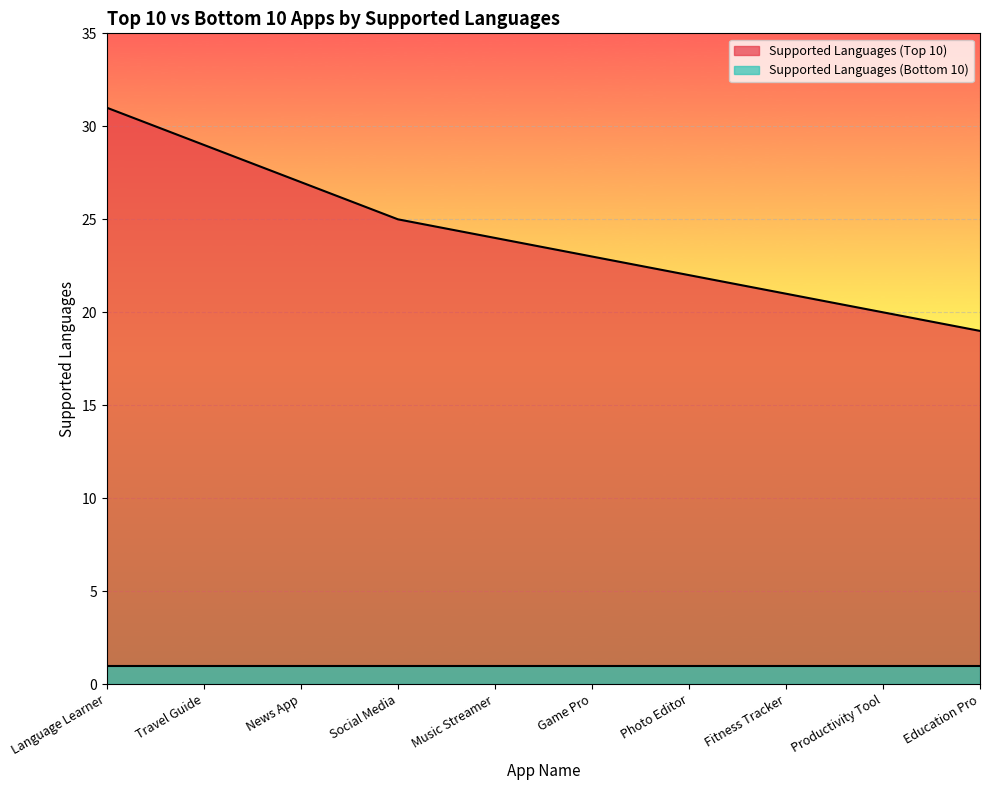

True or false: the data shows 26 at Productivity Tool.

False